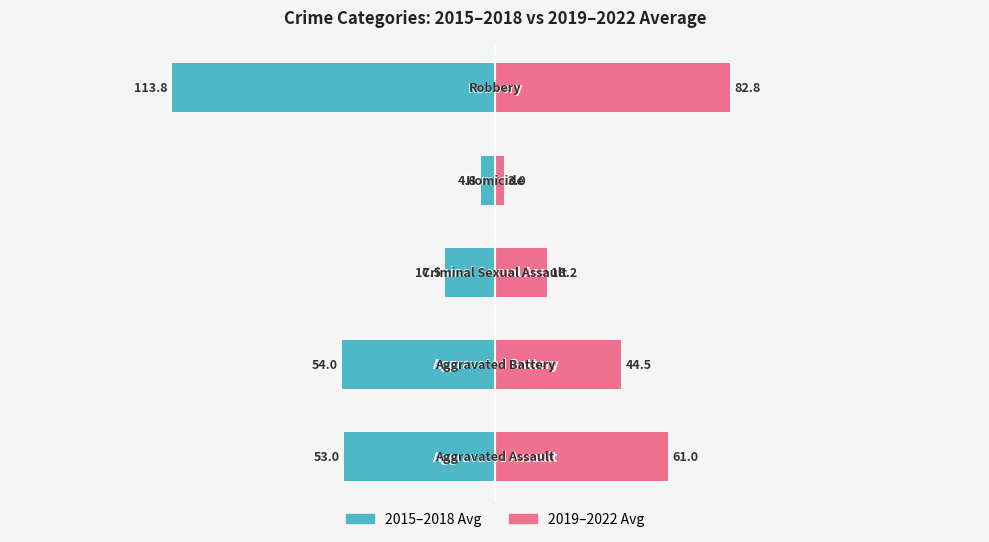

Between 1 and 2, which series saw the biggest shift?

2015–2018 Avg